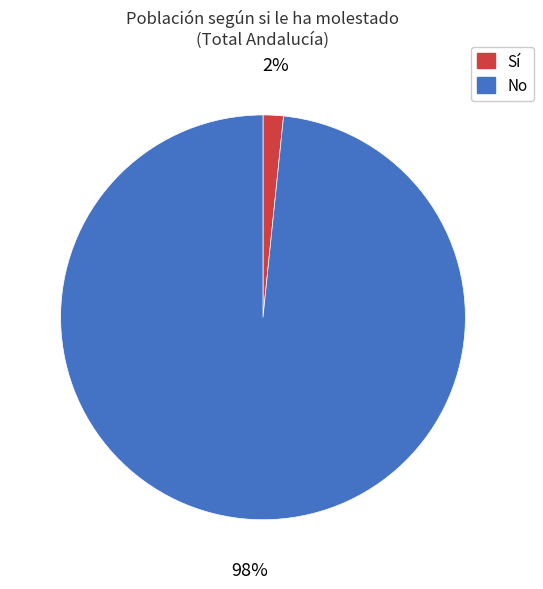

To the nearest percent, what is the average slice percentage?

50%